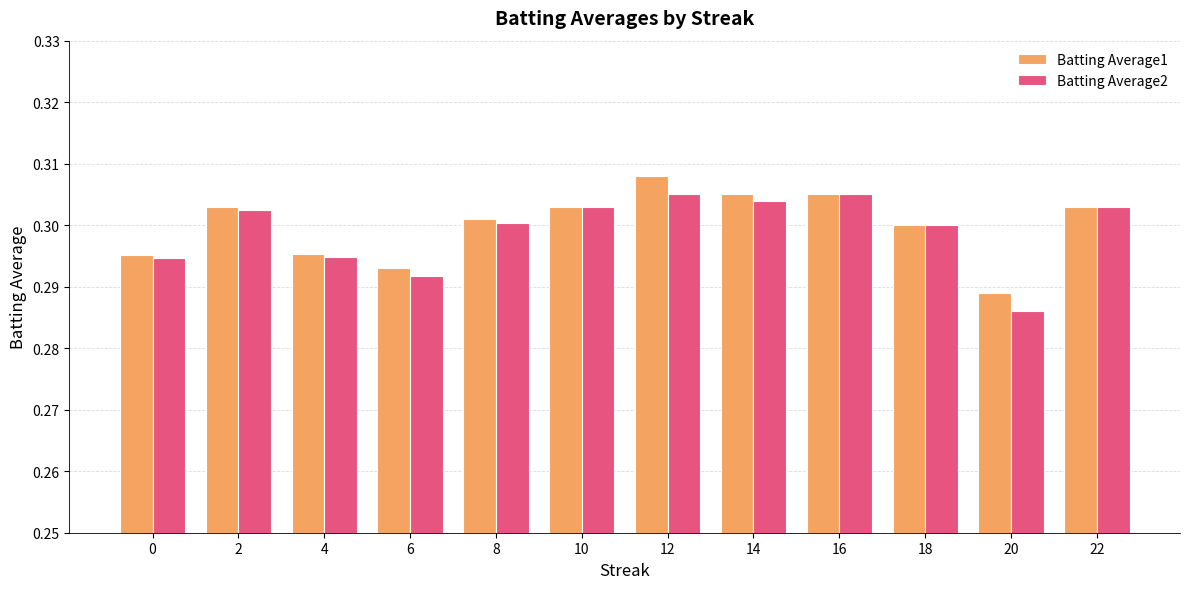

List the series in order of their overall mean, lowest first.

Batting Average2, Batting Average1